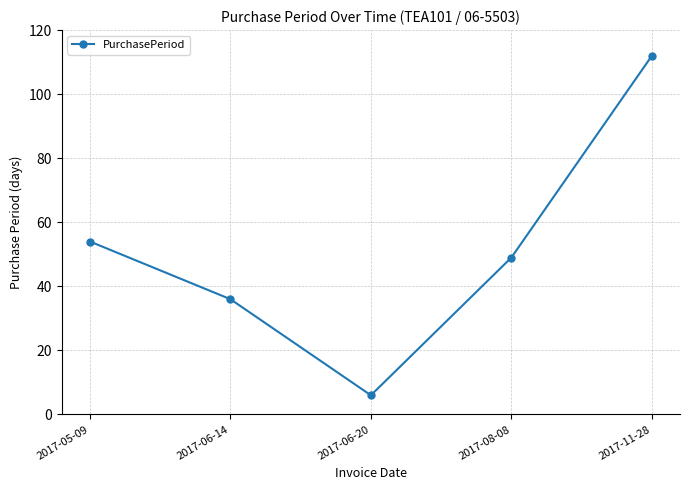

Where is the data nearest to the value 59?

2017-05-09